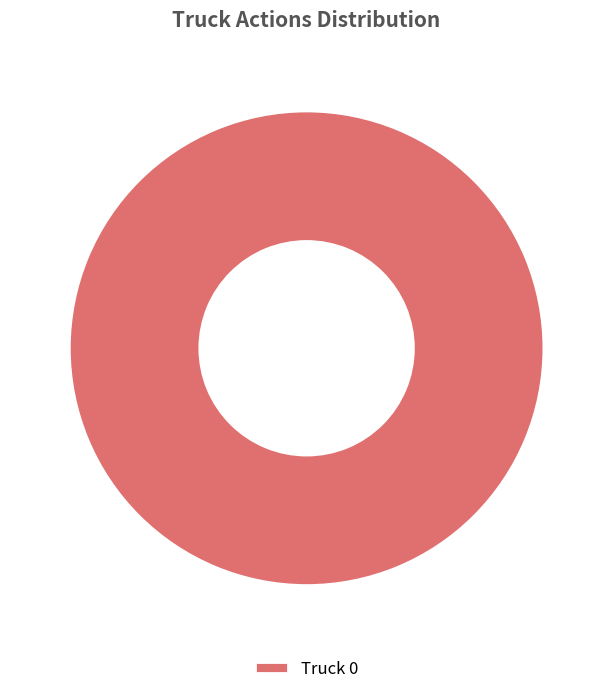

Rank the categories by value from highest to lowest.

Truck 0